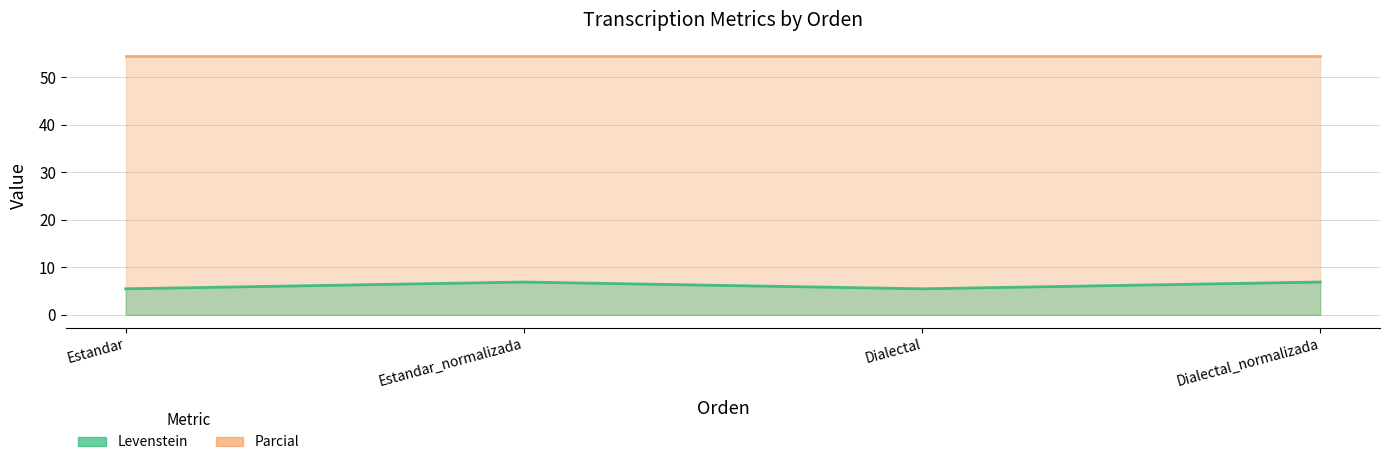

Read the value at Estandar.

5.5